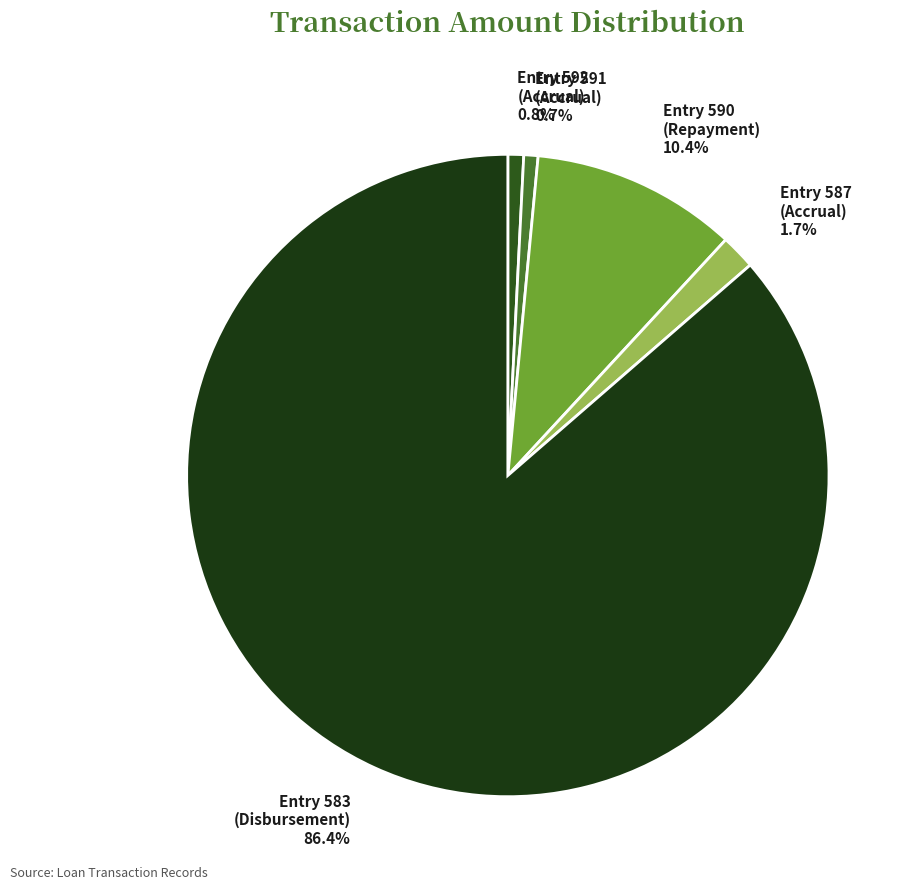

Which category has the biggest portion of the pie?

Entry 583 (Disbursement)